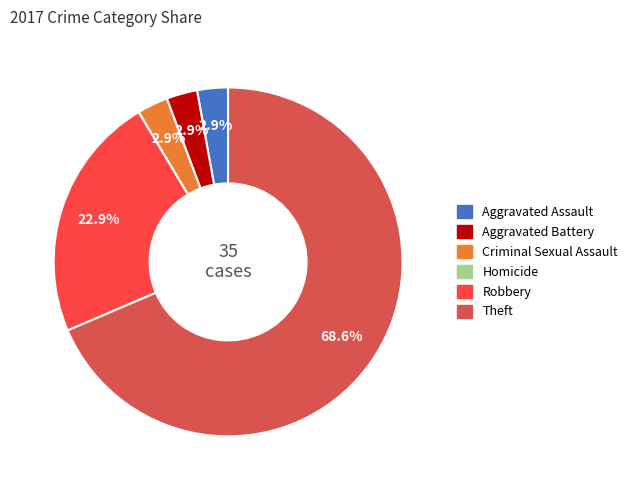

What percentage is the Aggravated Battery slice, to the nearest percent?

3%